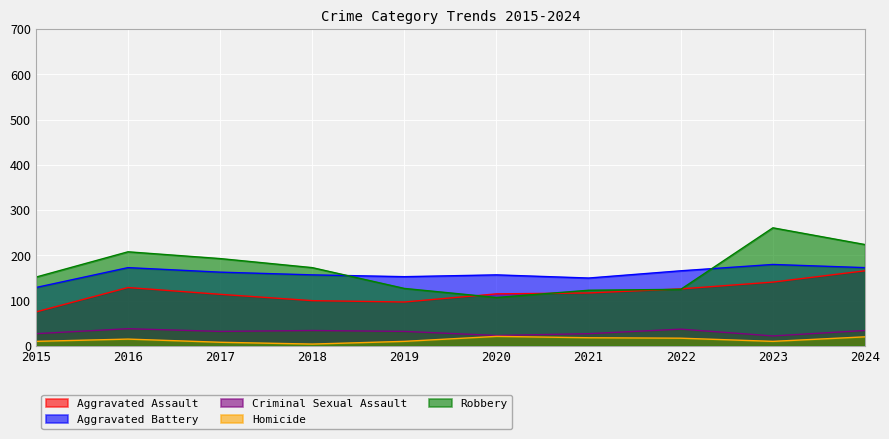

At which label does Homicide reach its minimum?

2018